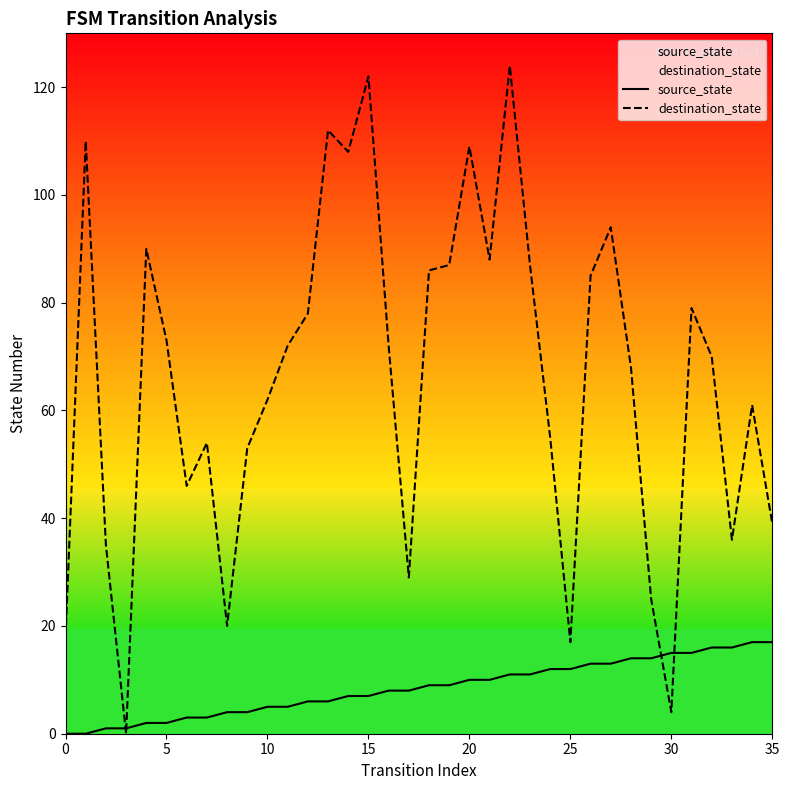

Reading left to right, extract all data points from this chart.

source_state: 0	0	1	1	2	2	3	3	4	4	5	5	6	6	7	7	8	8	9	9	10	10	11	11	12	12	13	13	14	14	15	15	16	16	17	17
destination_state: 18	110	35	0	90	73	46	54	20	53	62	72	78	112	108	122	72	29	86	87	109	88	124	87	55	17	85	94	68	25	4	79	70	36	61	39